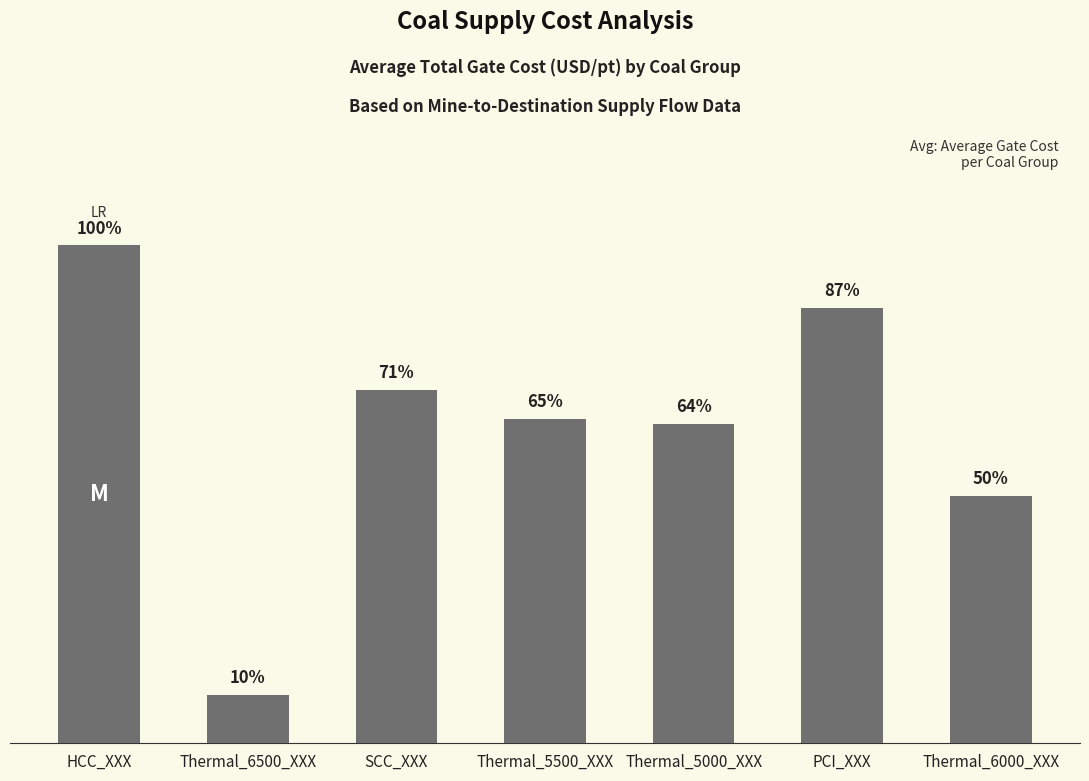

Reading left to right, extract all data points from this chart.

96.7	9.3	68.7	63.0	62.0	84.5	48.0